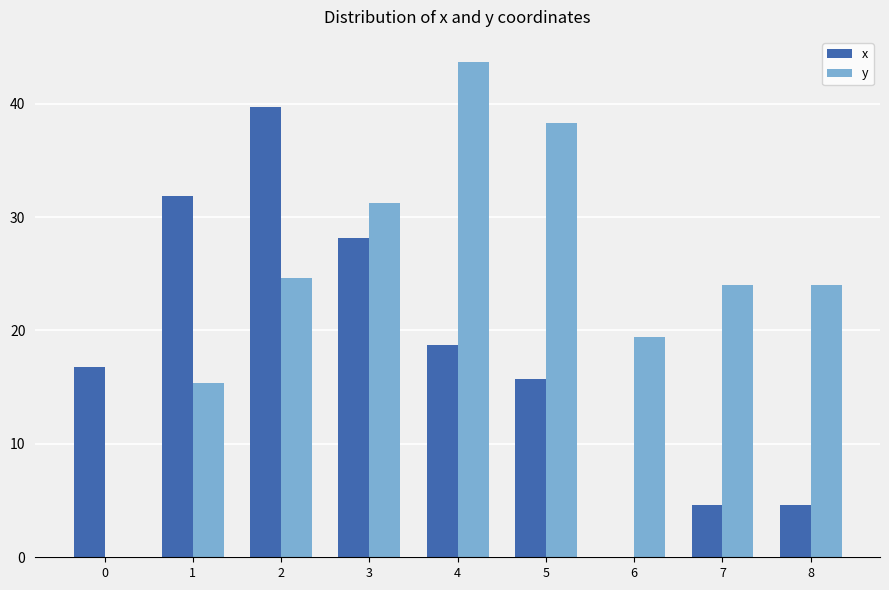

Which category has the highest value across all series?

4